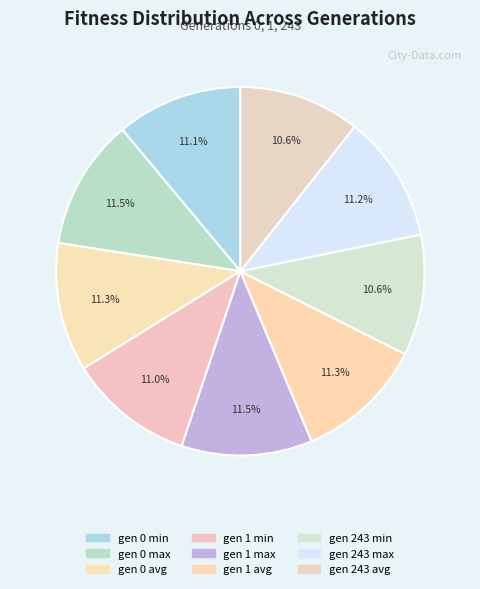

True or false: gen 1 avg accounts for 17% of the total.

False